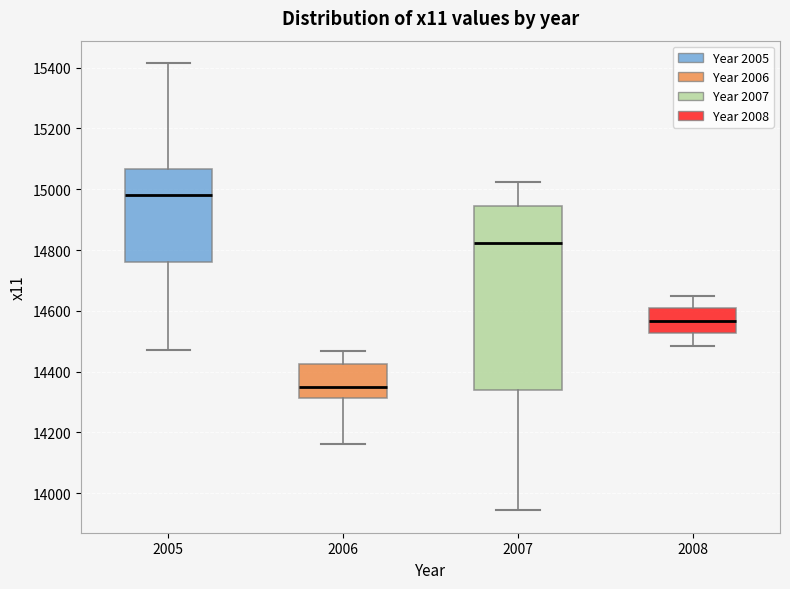

Which box is the tallest, from its lower edge to its upper edge?

2007